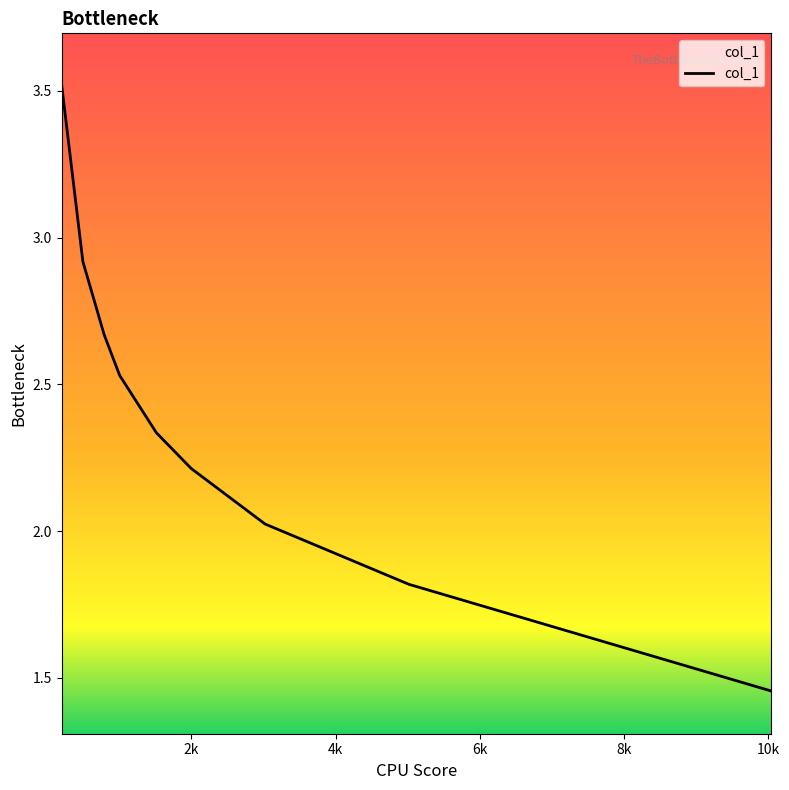

What is the greatest value displayed?

3.5